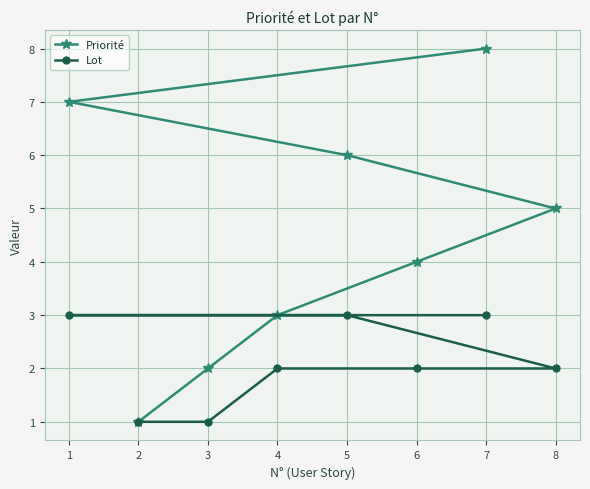

What is the spread (max minus min) of values at 8?

3